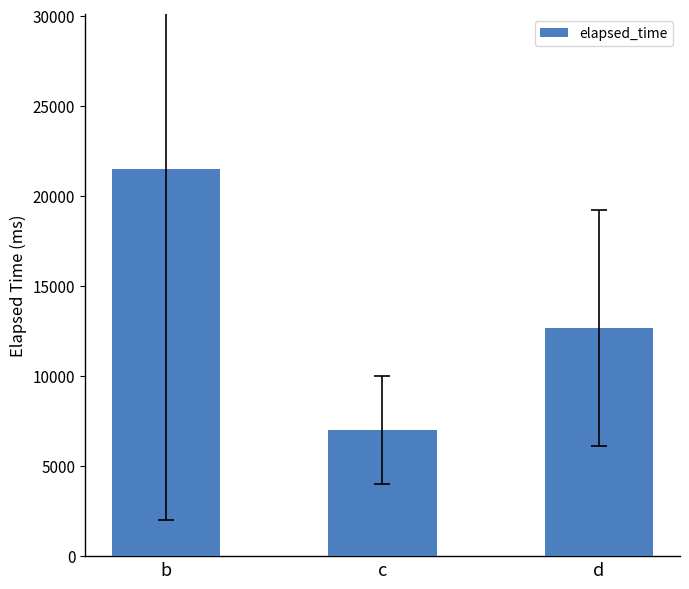

What is the value of the 2nd bar from the left?

7000.0